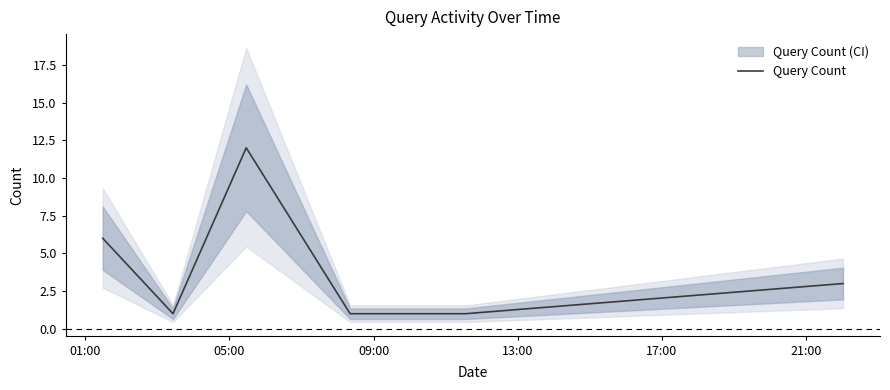

What is the highest value of the Query Count series?

12